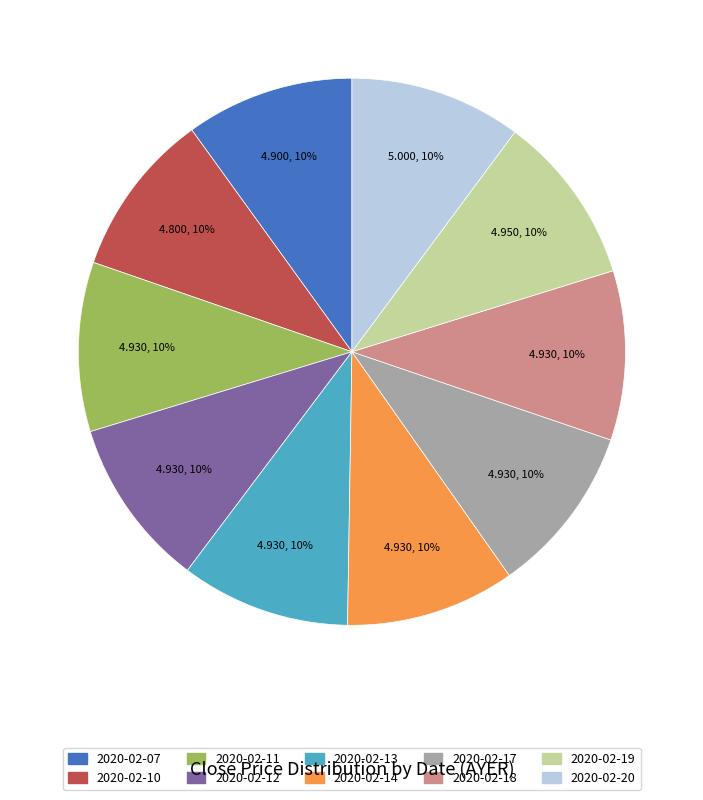

Does any single category account for the majority?

No